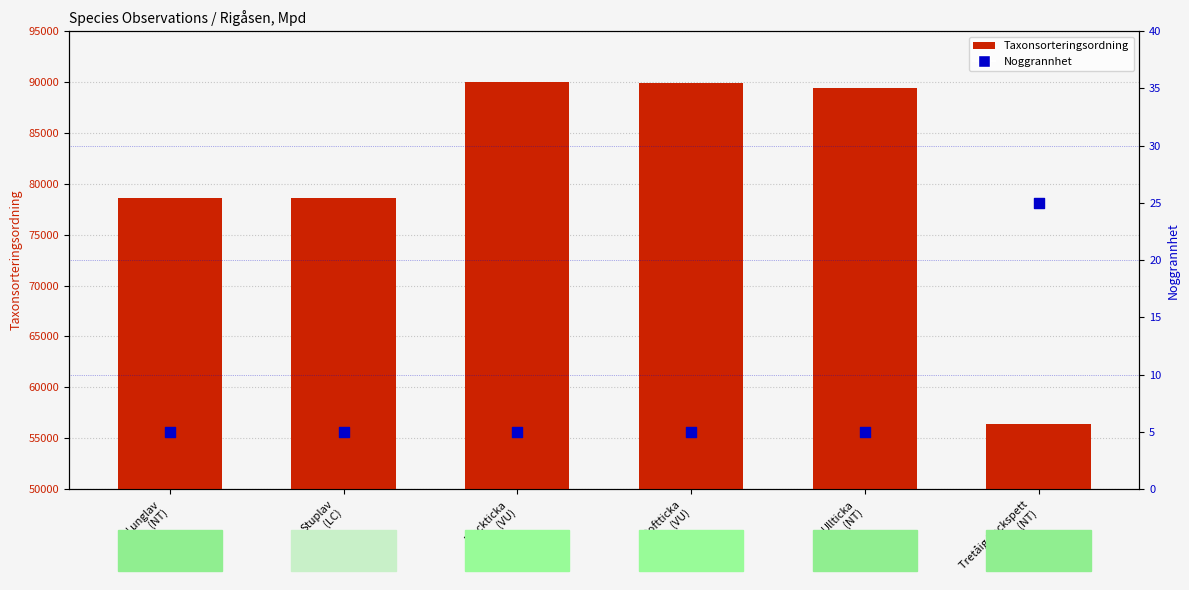

Is the value of Noggrannhet at Doftticka
(VU) greater than the value of Taxonsorteringsordning at Stuplav
(LC)?

No